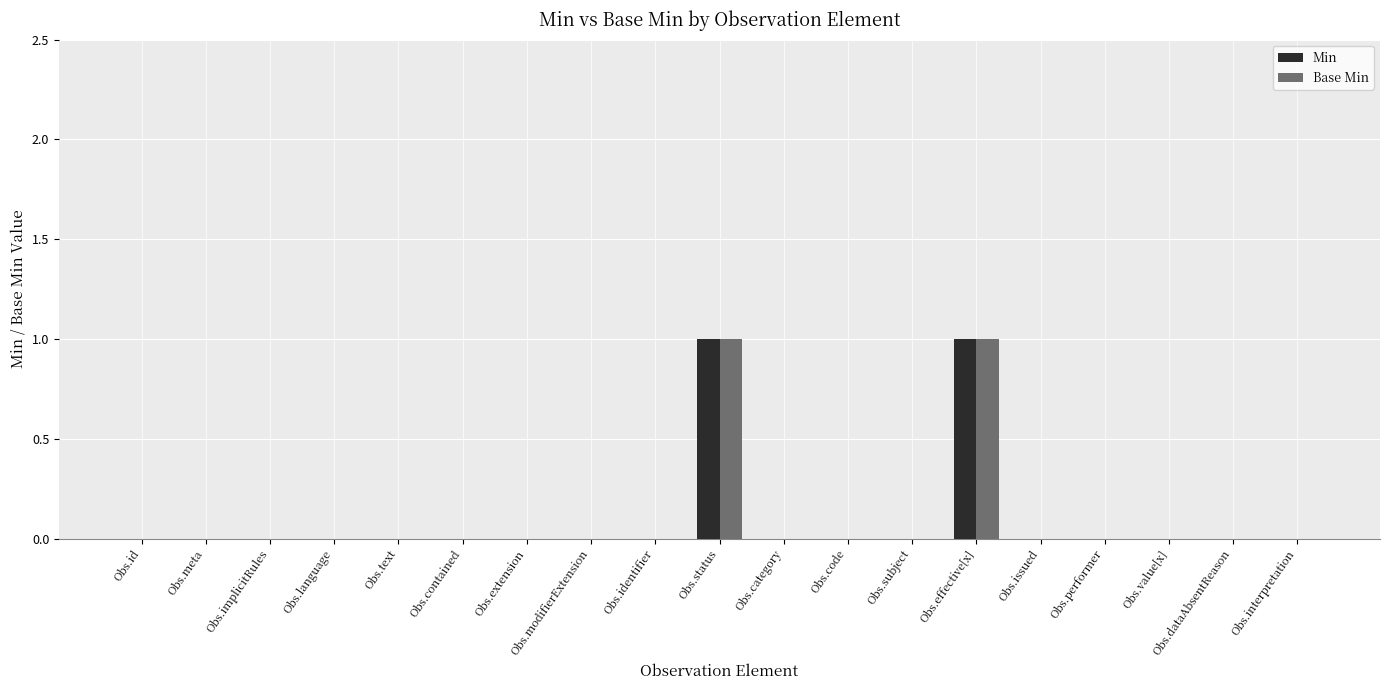

The value of Base Min at Obs.extension is 0. True or false?

True